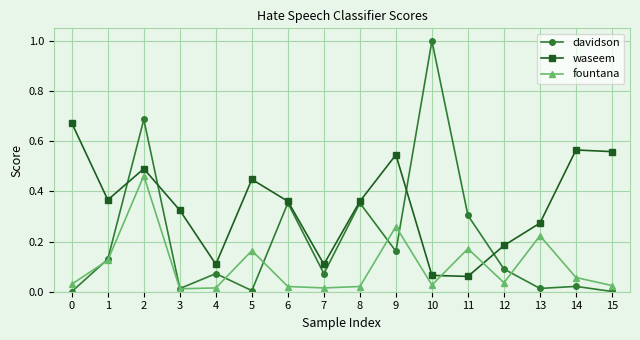

Which series has the widest spread of values?

davidson